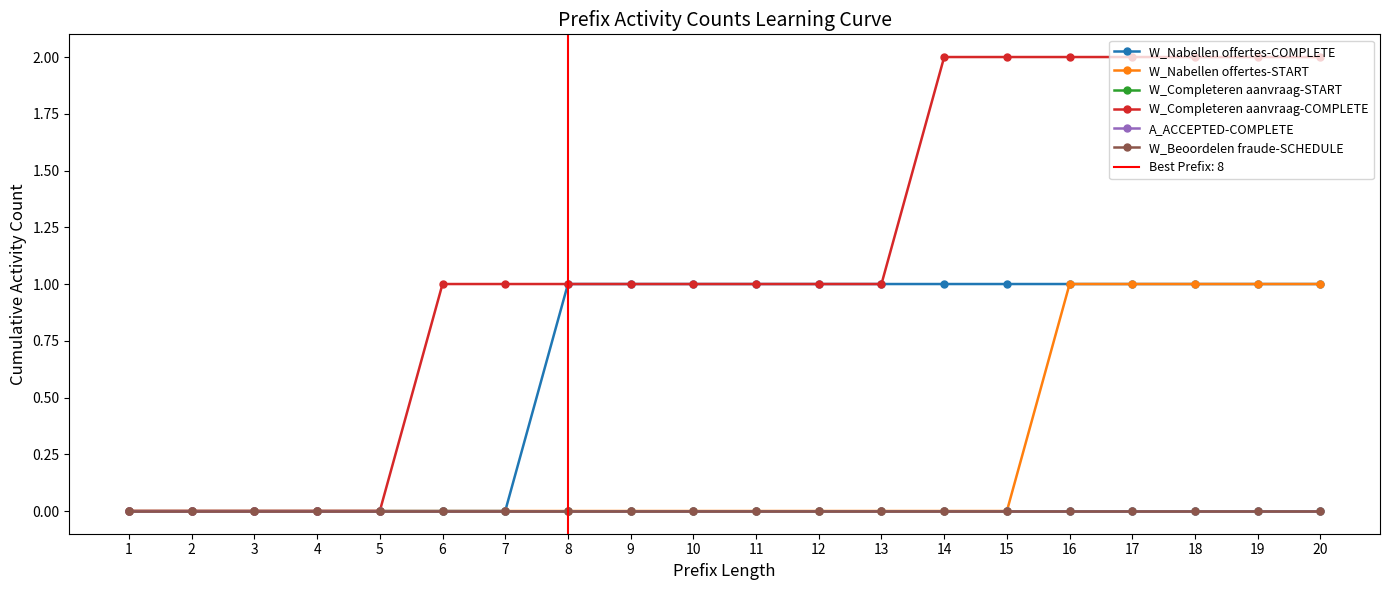

Between 5 and 10, which series saw the biggest shift?

W_Nabellen offertes-COMPLETE